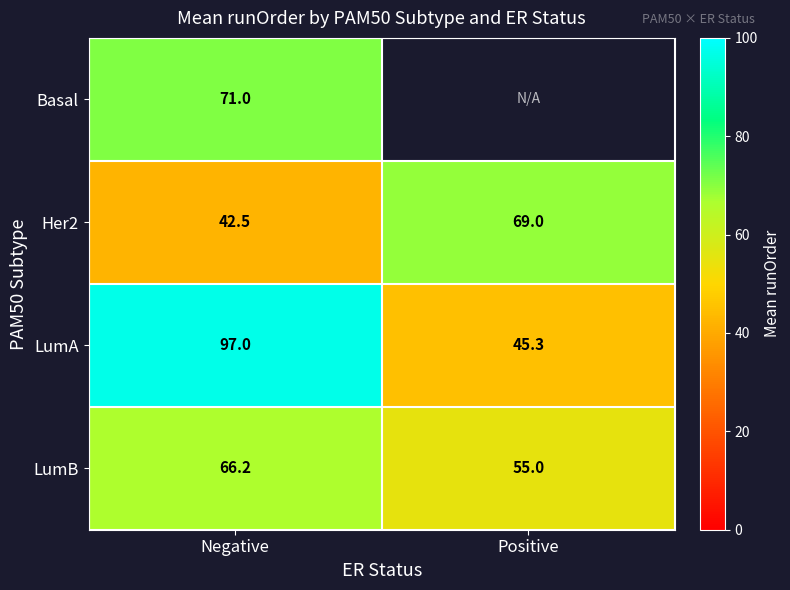

List the labels in order of LumB value, largest first.

Negative, Positive